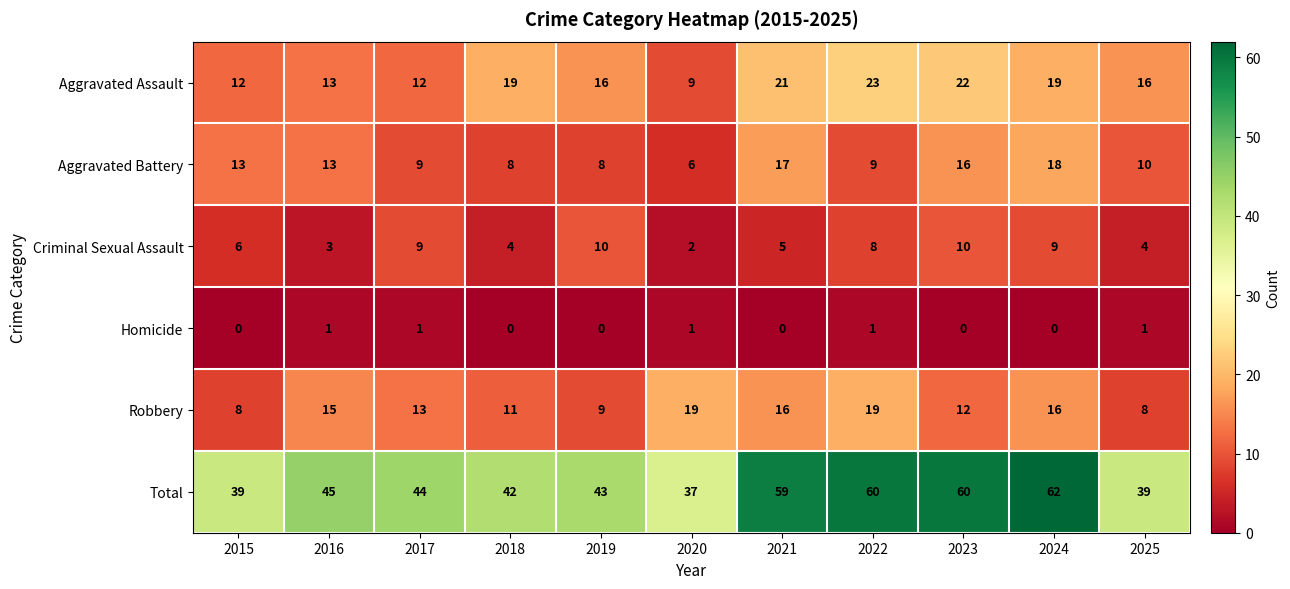

Which series has the largest total across all categories?

Total